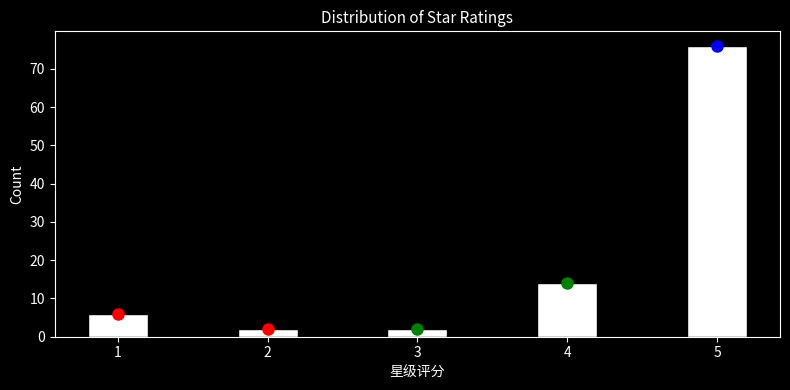

What is the height of the bar covering 3.75 to 4.25 on the x-axis? Neither the bar edges nor the heights are printed on the chart, so give them approximately, as read against the axes.

14